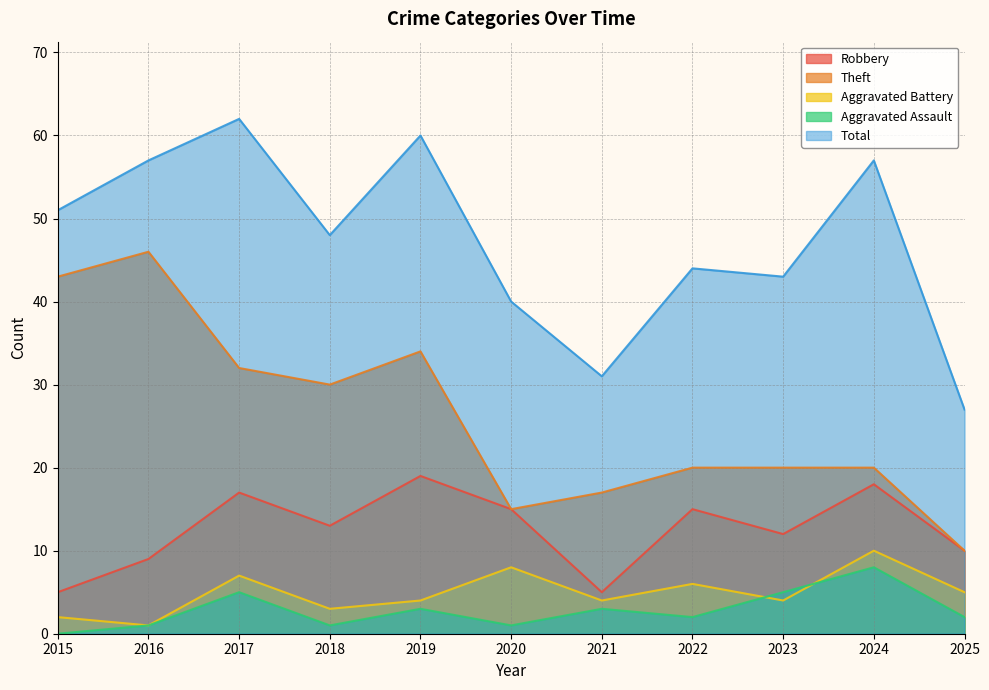

Reading left to right, list all the values displayed in this chart.

Robbery: 2015=5	2016=9	2017=17	2018=13	2019=19	2020=15	2021=5	2022=15	2023=12	2024=18	2025=10
Theft: 2015=43	2016=46	2017=32	2018=30	2019=34	2020=15	2021=17	2022=20	2023=20	2024=20	2025=10
Aggravated Battery: 2015=2	2016=1	2017=7	2018=3	2019=4	2020=8	2021=4	2022=6	2023=4	2024=10	2025=5
Aggravated Assault: 2015=0	2016=1	2017=5	2018=1	2019=3	2020=1	2021=3	2022=2	2023=5	2024=8	2025=2
Total: 2015=51	2016=57	2017=62	2018=48	2019=60	2020=40	2021=31	2022=44	2023=43	2024=57	2025=27